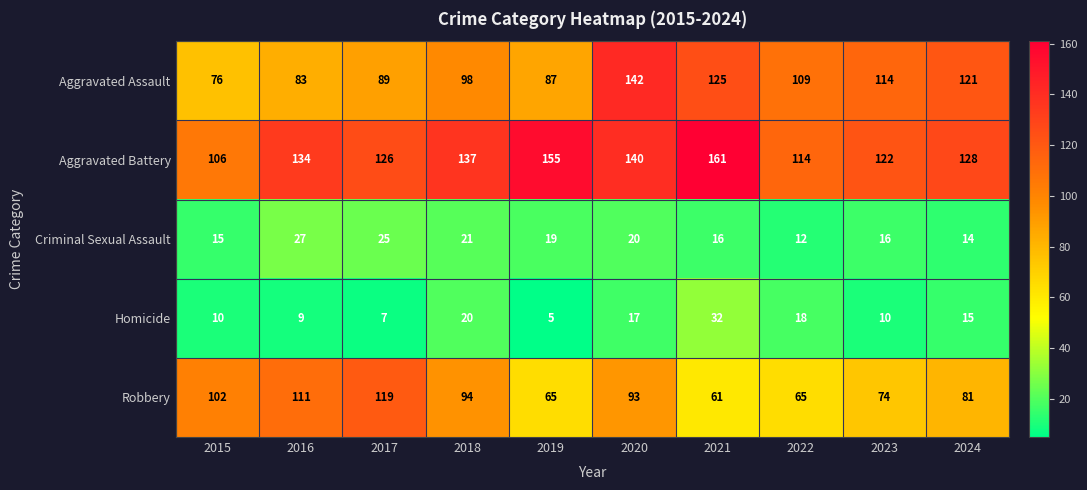

What is the total value across all series at 2020?

412